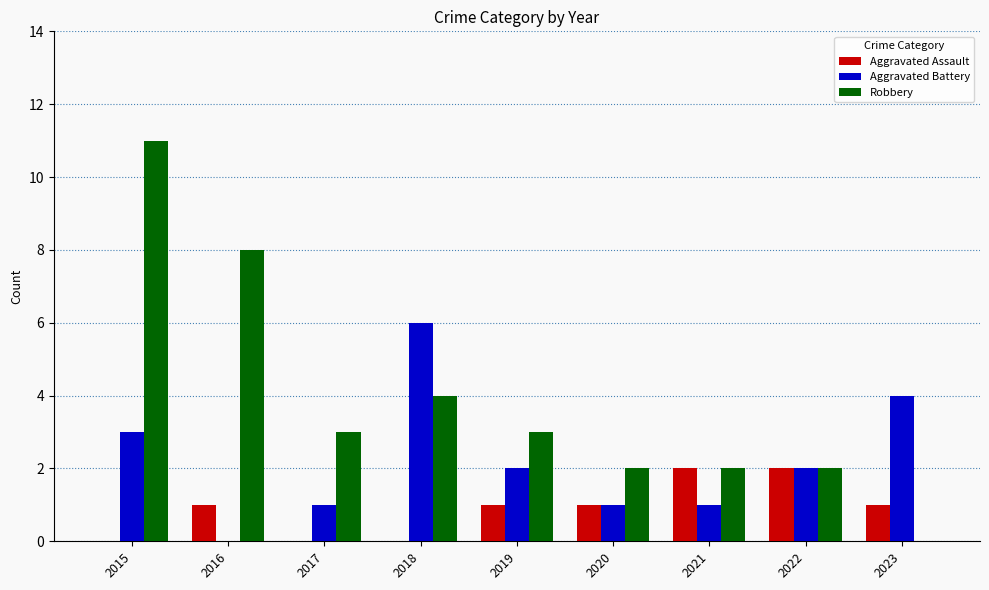

Which series changed the most between 2016 and 2021?

Robbery